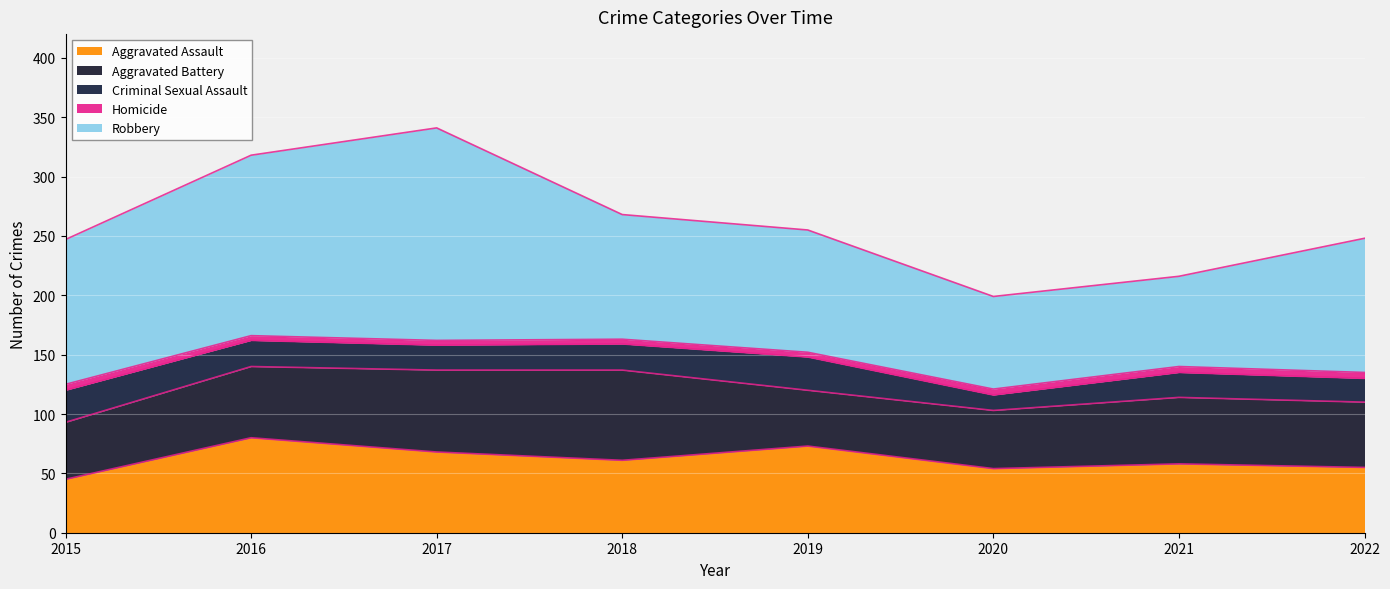

Does the chart display data point markers on the line(s)?

No